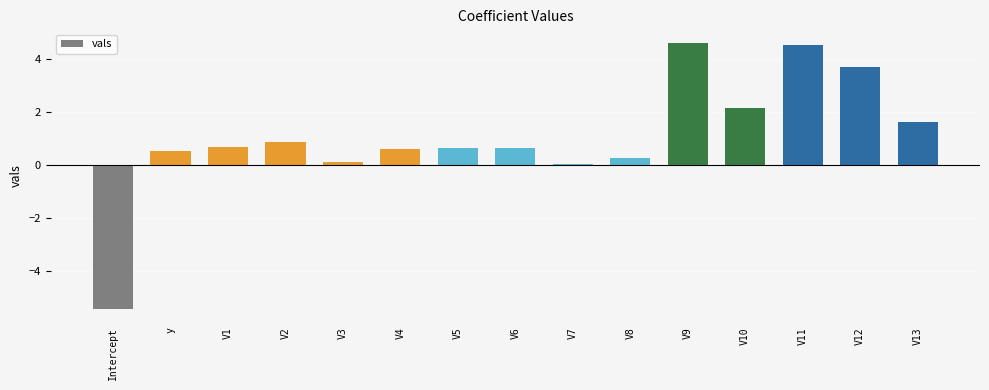

What is the difference between the second highest and minimum values?

9.9